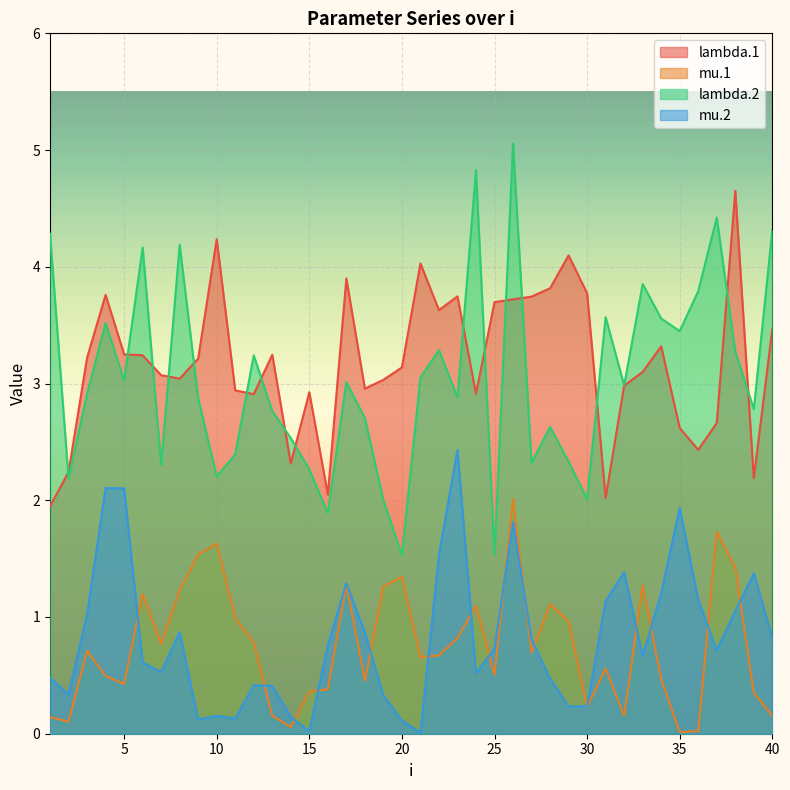

Which category has the lowest value in the mu.2 series?

21